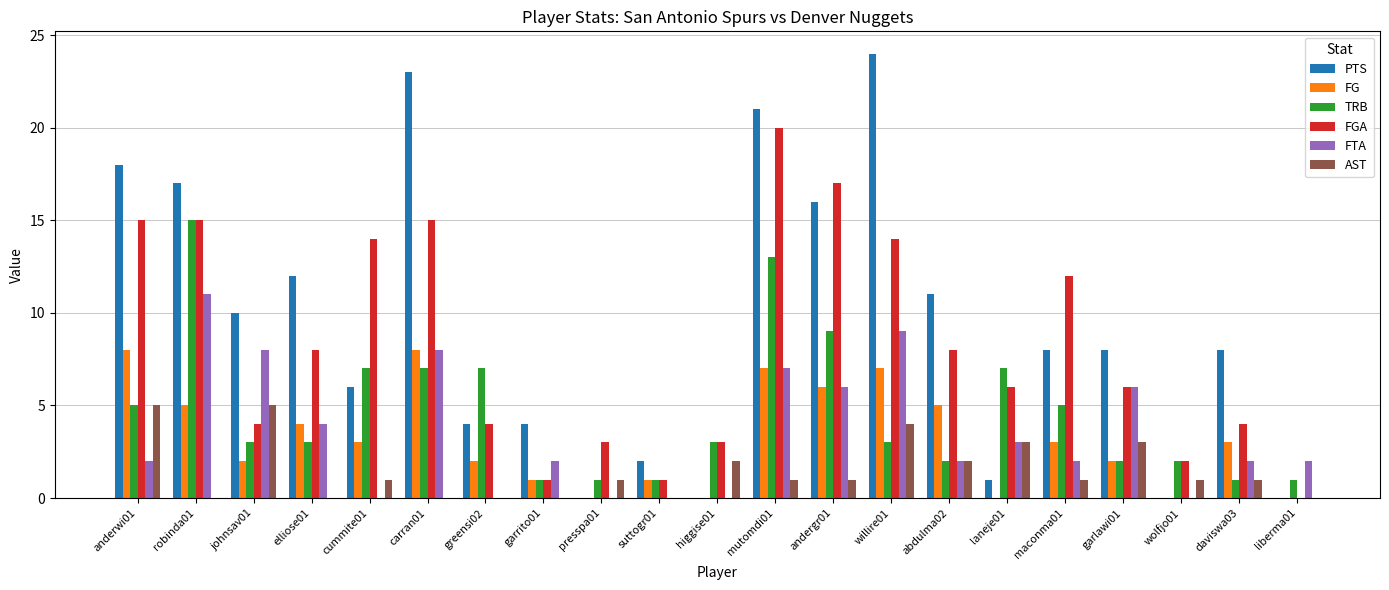

The FG series shows 2 at elliose01. True or false?

False